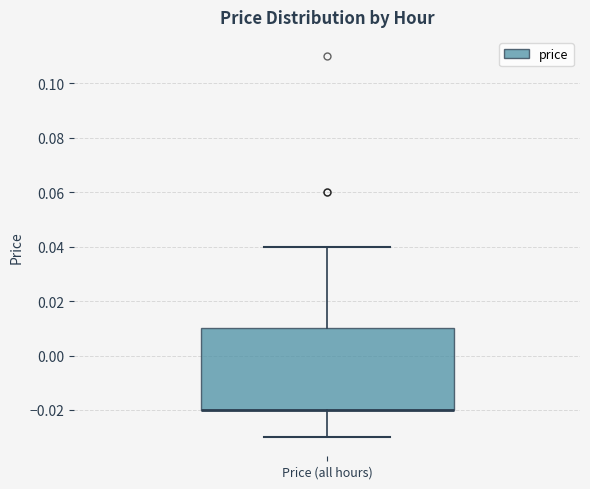

Transcribe this box plot: give where the median line is, the range the box spans, and where the two whiskers end, as read against the y-axis. The values are not printed on the chart, so give them approximately, as read against the axis.

median -0.02 (drawn on the box's lower edge), box -0.02 to 0.01, whiskers -0.03 to 0.04